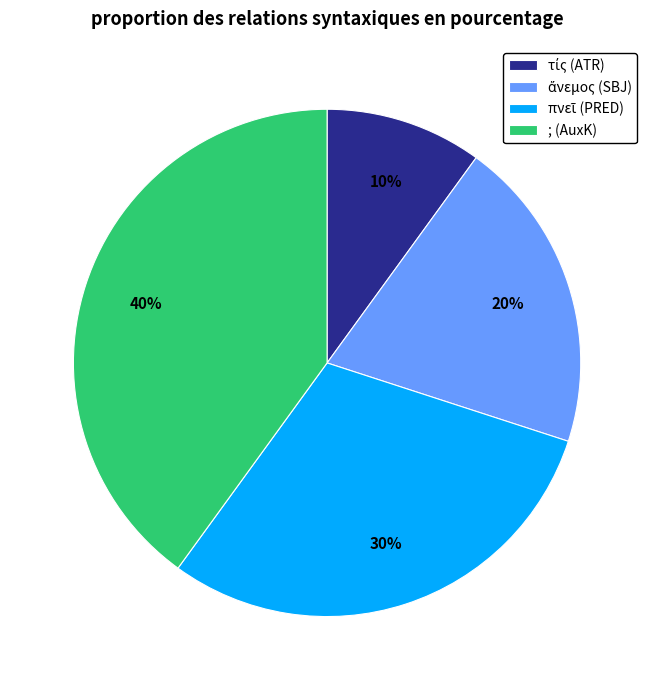

How many segments does this pie chart have?

4